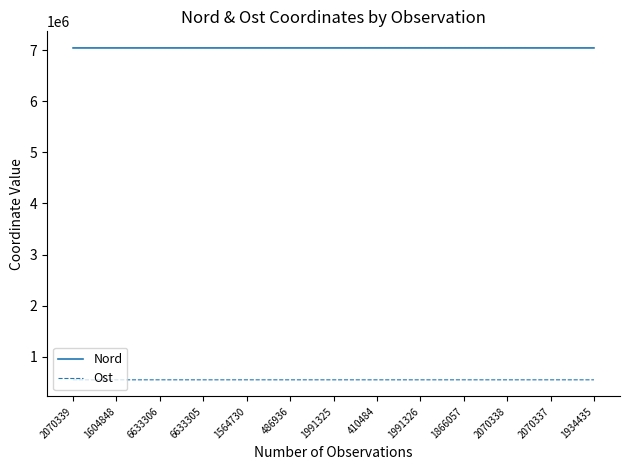

At how many categories does at least one series exceed 4514653?

13